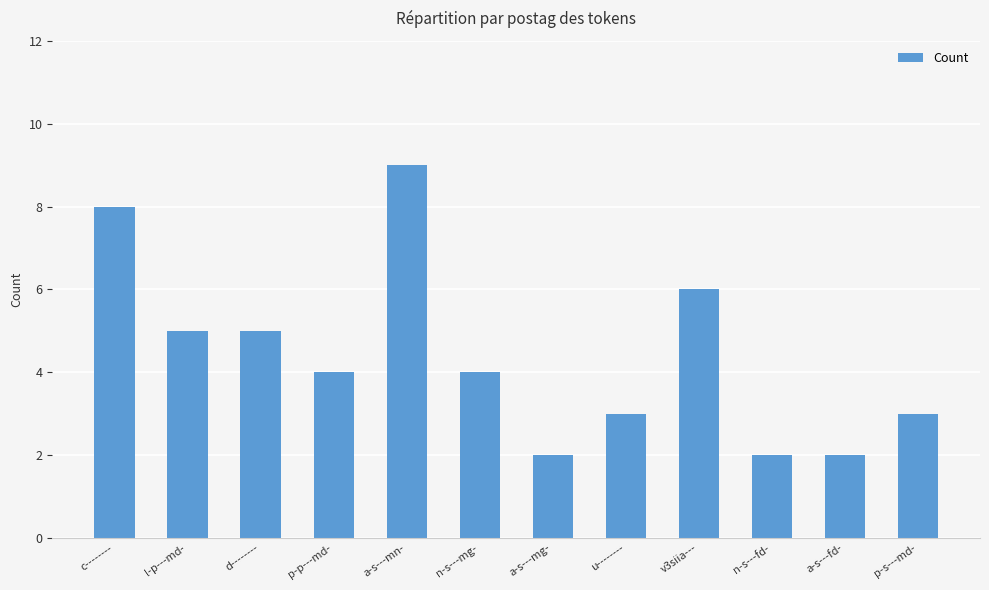

The chart shows a value of 2 at c--------. True or false?

False